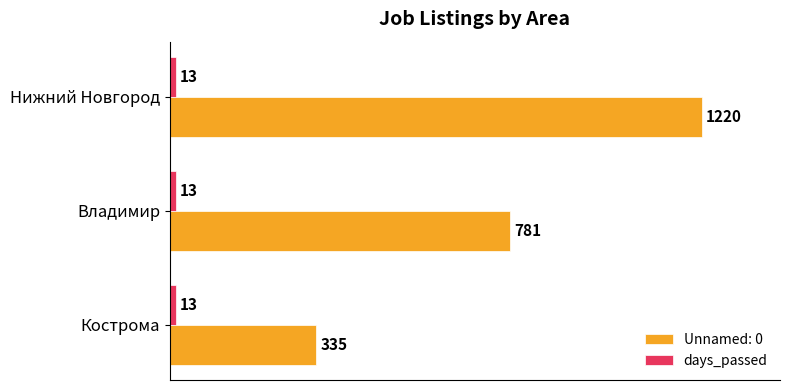

Which series has the largest range (max minus min)?

Unnamed: 0